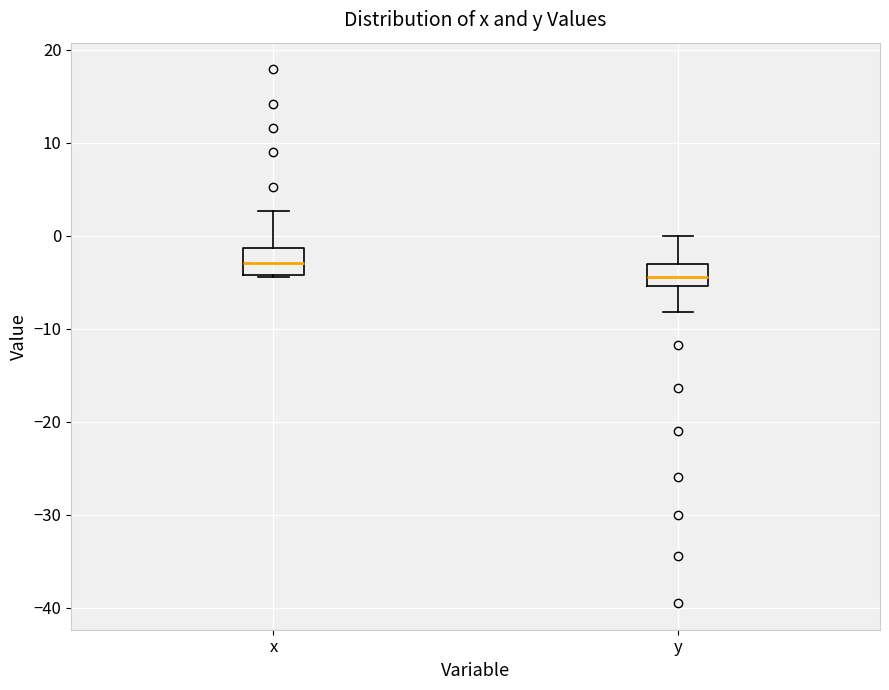

Where does the median line of the box for y sit on the y-axis? The values are not printed on the chart, so give them approximately, as read against the axis.

-4